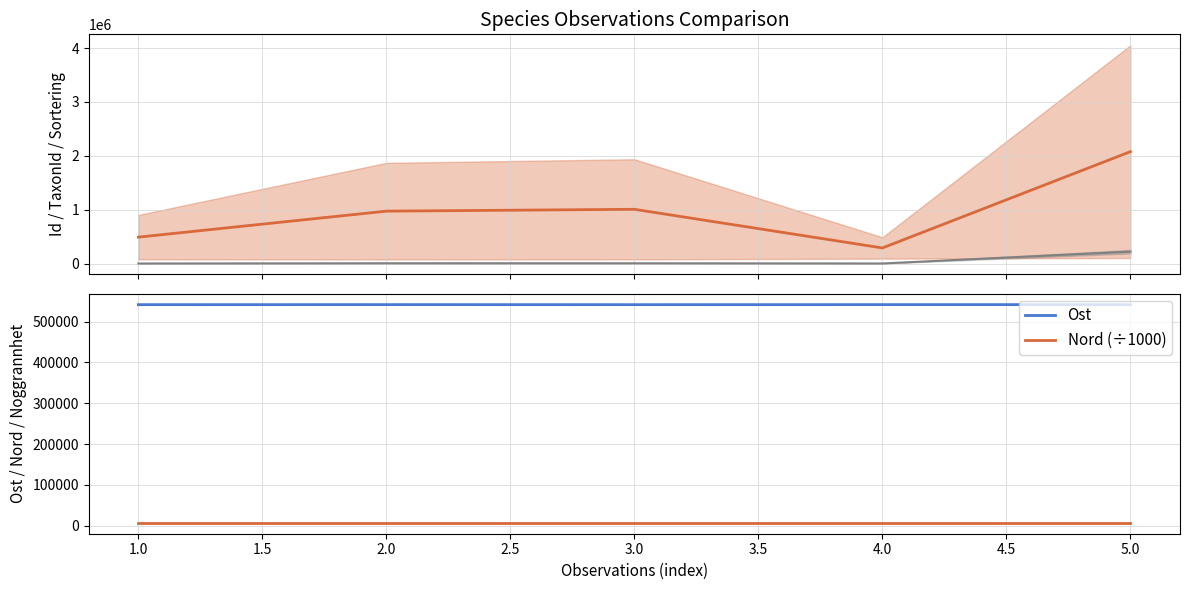

Which series ends up on top after the final intersection of Id/Taxonsortering and Ost?

Id/Taxonsortering